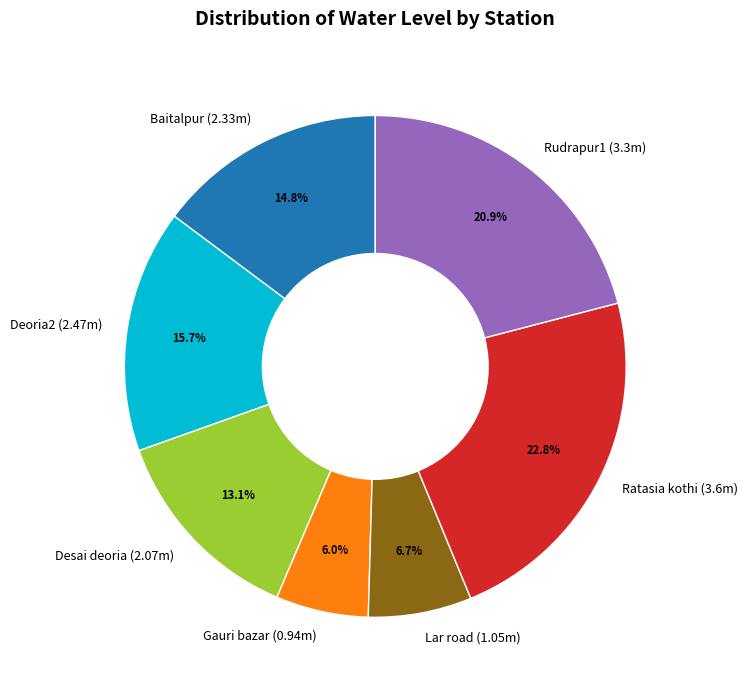

Which has a higher value, Deoria2 or Rudrapur1?

Rudrapur1